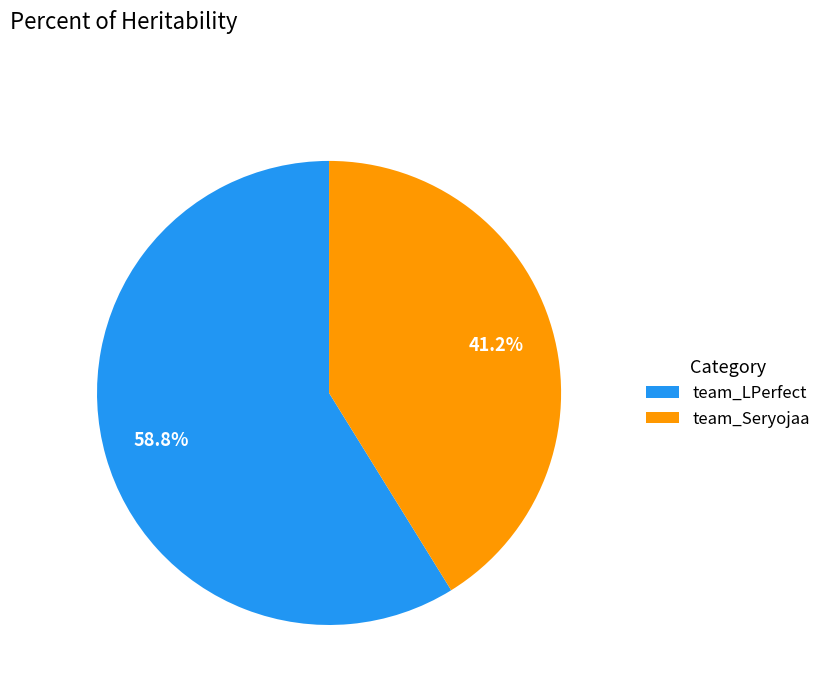

What is the total percentage of team_Seryojaa and team_LPerfect?

100.0%